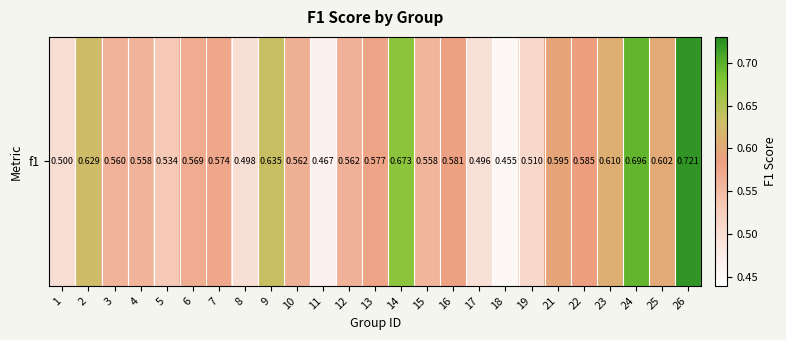

Read the value at 23.

0.6